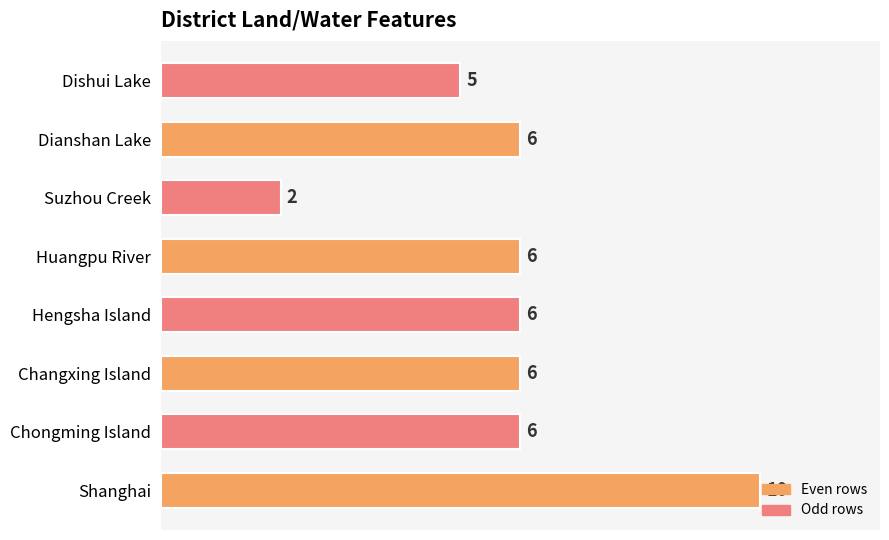

Are the bars grouped side by side (vs. stacked)?

No